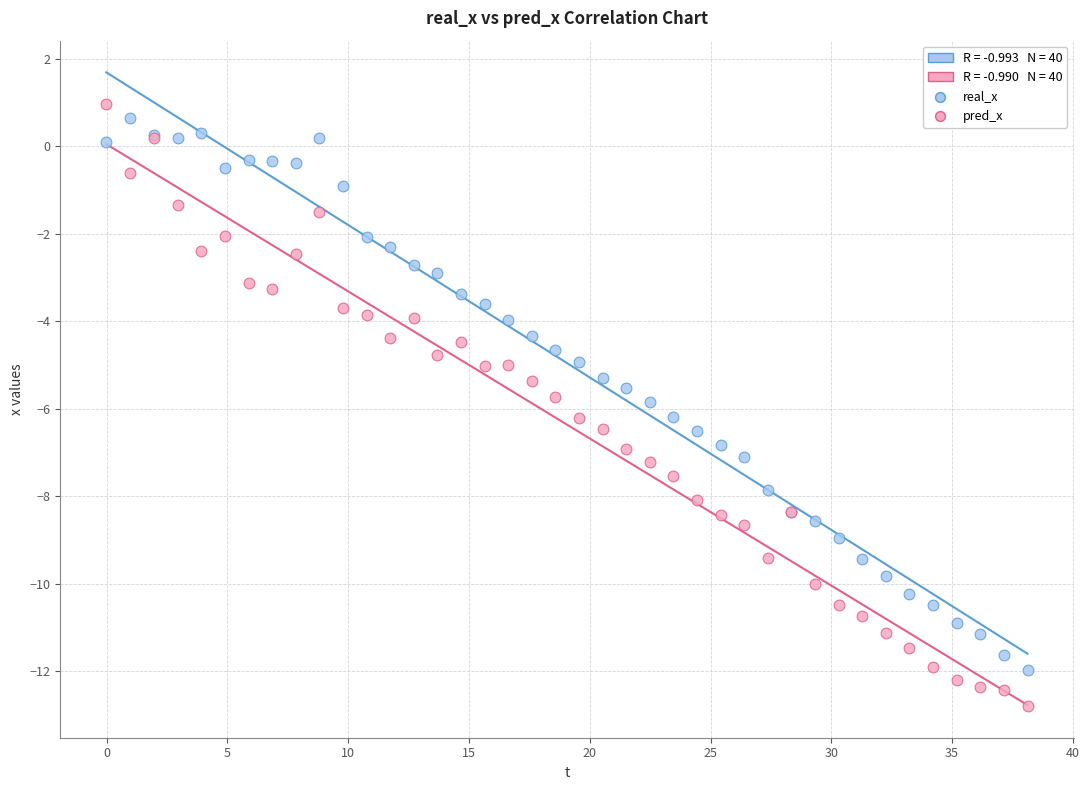

Which series reaches the maximum Y coordinate?

pred_x